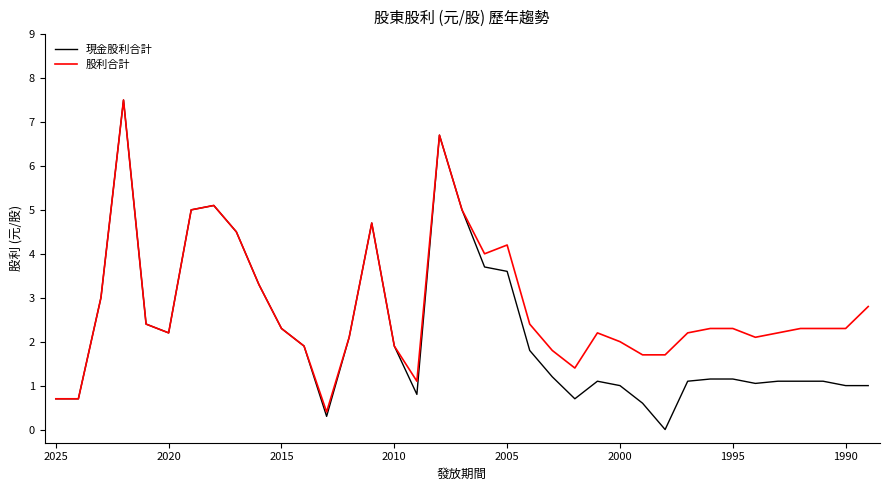

How many positive values does the 現金股利合計 series have?

36